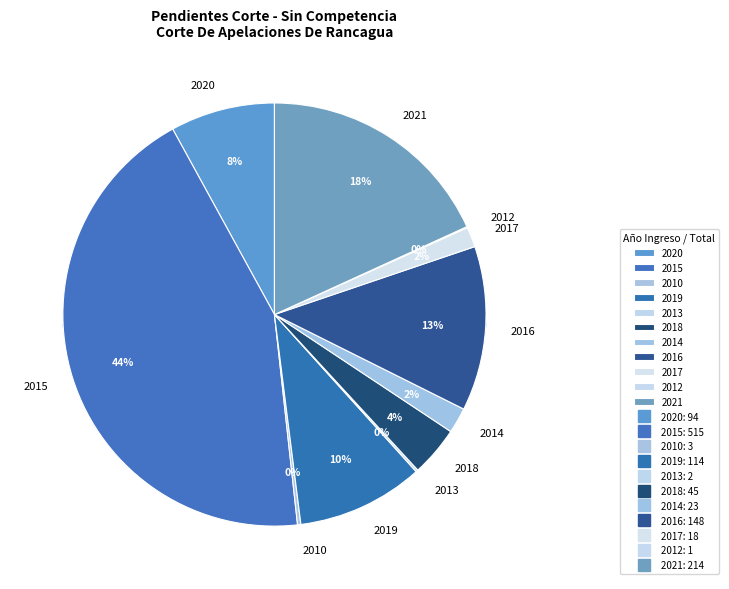

What percentage is the 2021 slice, to the nearest percent?

18%